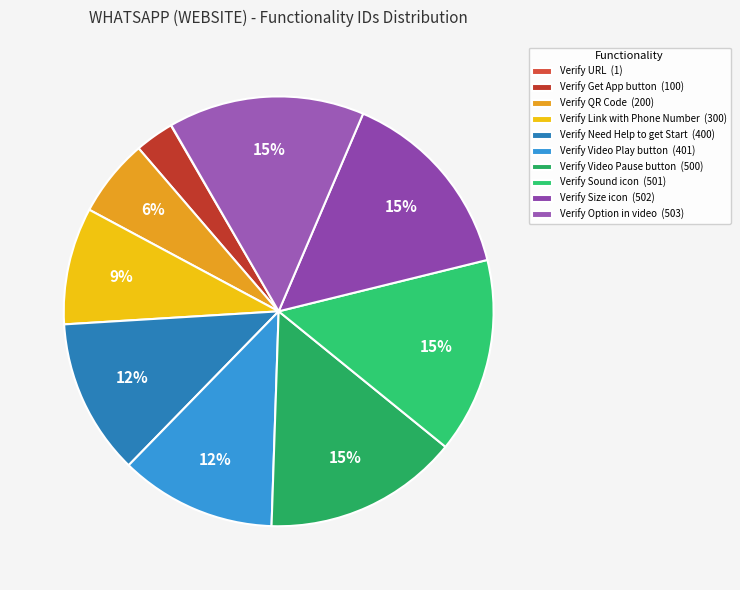

To the nearest percent, what is the difference between the largest and smallest slice percentages?

15%